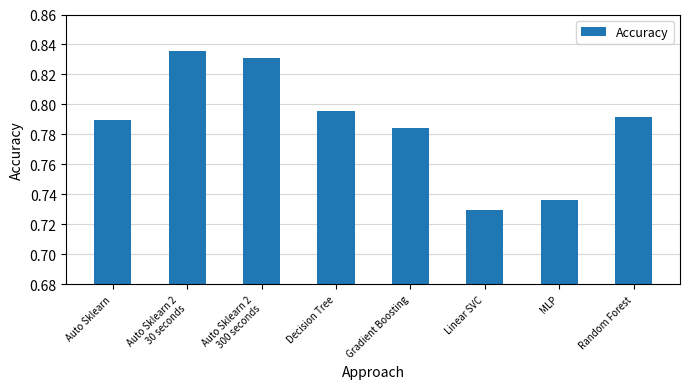

What is the label of the 1st bar from the left?

Auto Sklearn